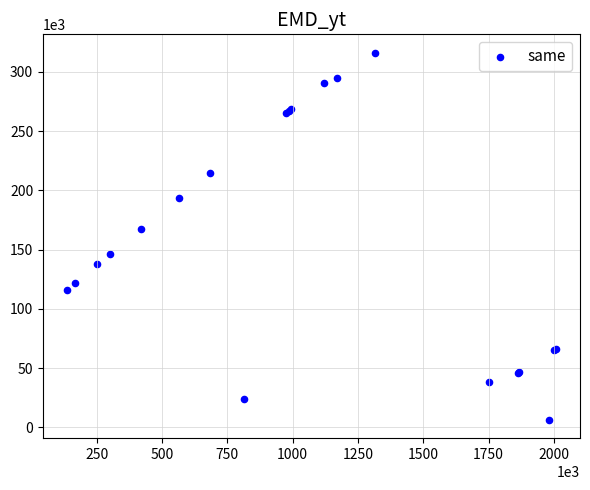

What Y value in the scatter plot is closest to 161282?

167735